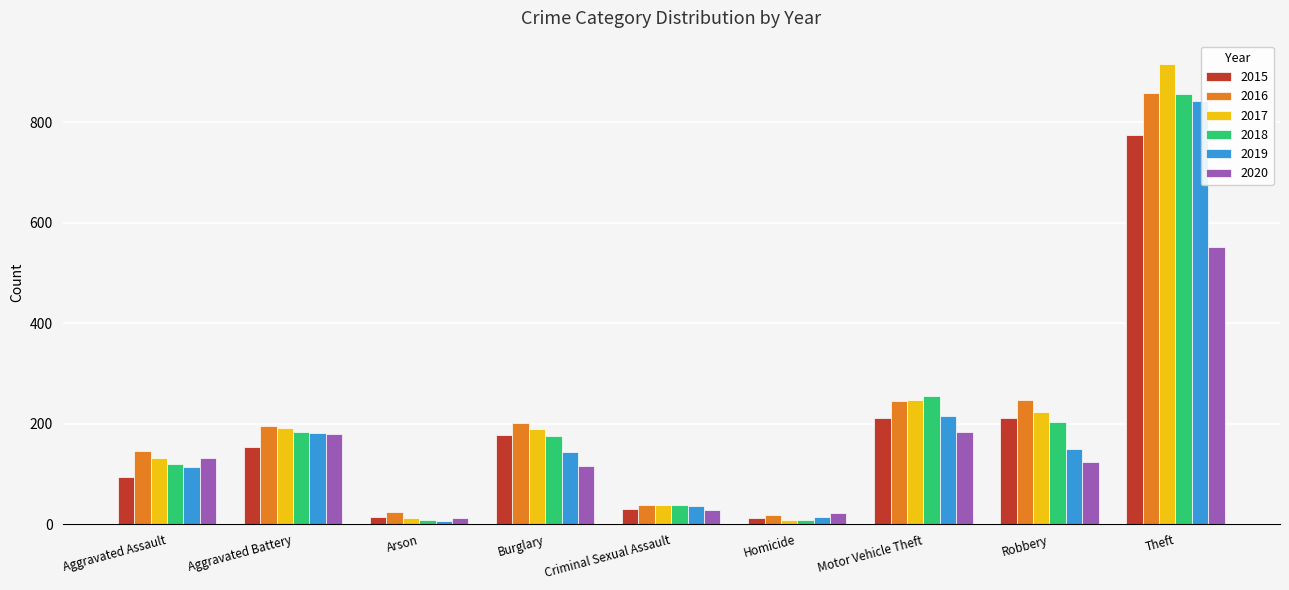

Which category has the highest value in the 2019 series?

Theft